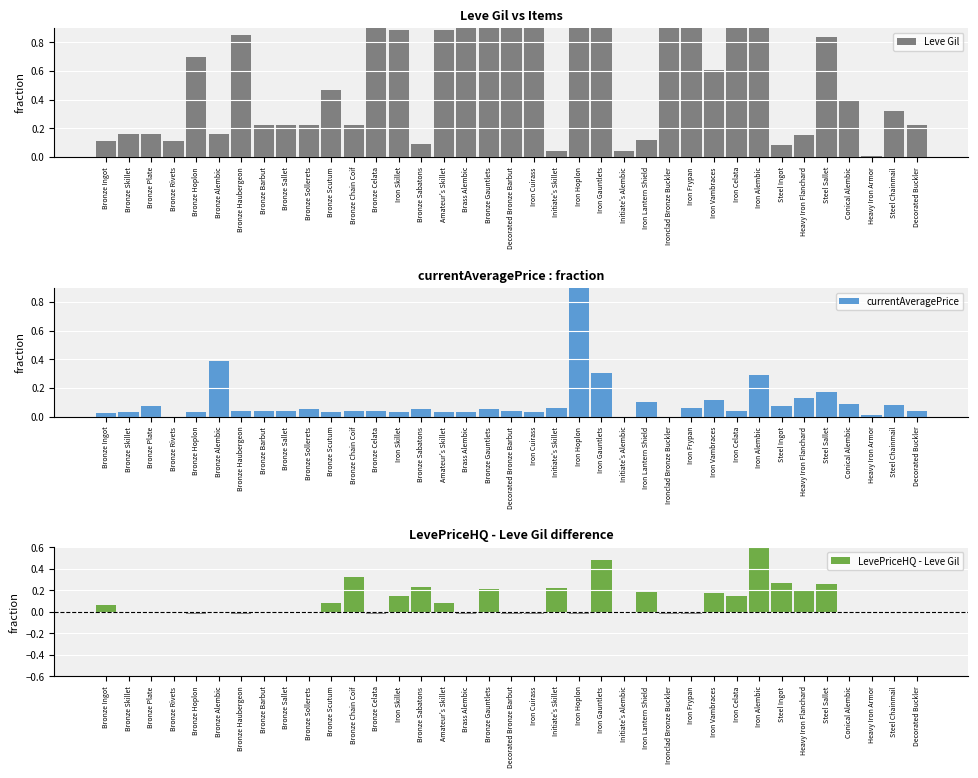

What position from the left is Iron Celata?

29